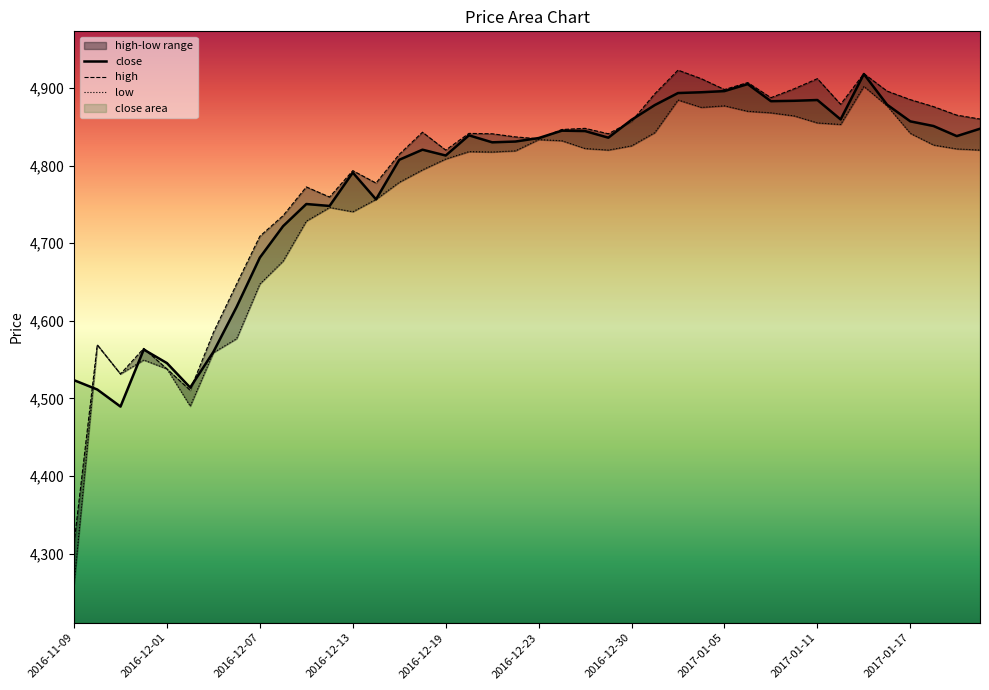

Read the low value at 2016-12-23.

4833.5